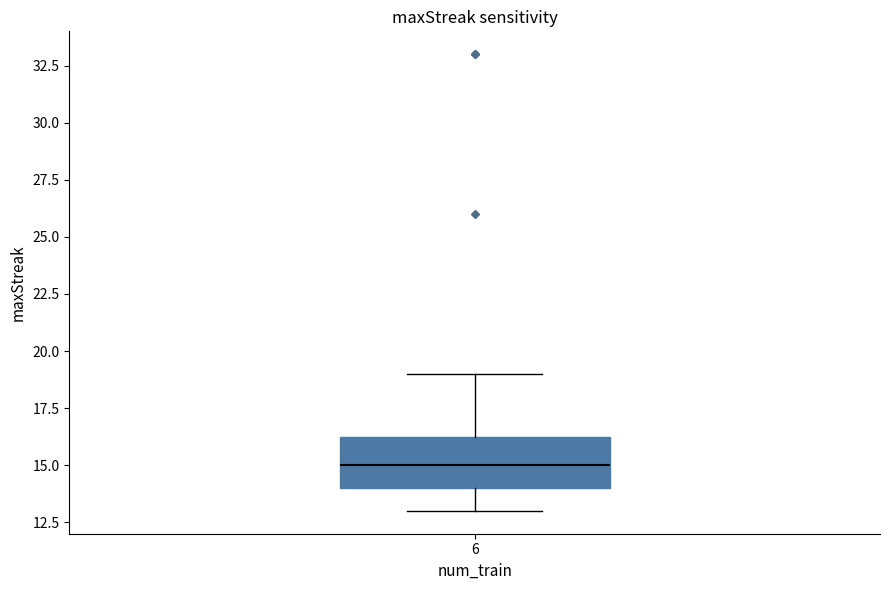

Transcribe this box plot: give where the median line is, the range the box spans, and where the two whiskers end, as read against the y-axis. The values are not printed on the chart, so give them approximately, as read against the axis.

median 15.0, box 14.0 to 16.5, whiskers 13.0 to 19.0